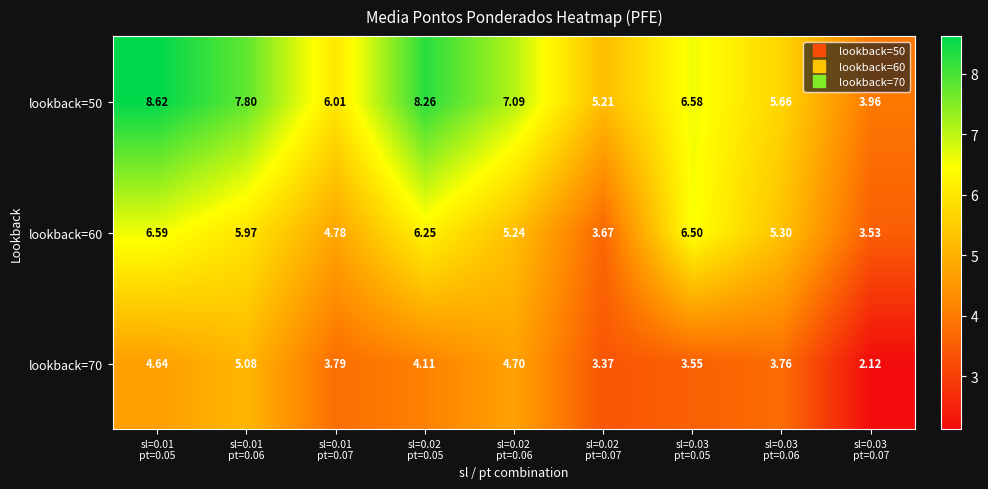

Rank the series by their average value, from highest to lowest.

lookback=50, lookback=60, lookback=70